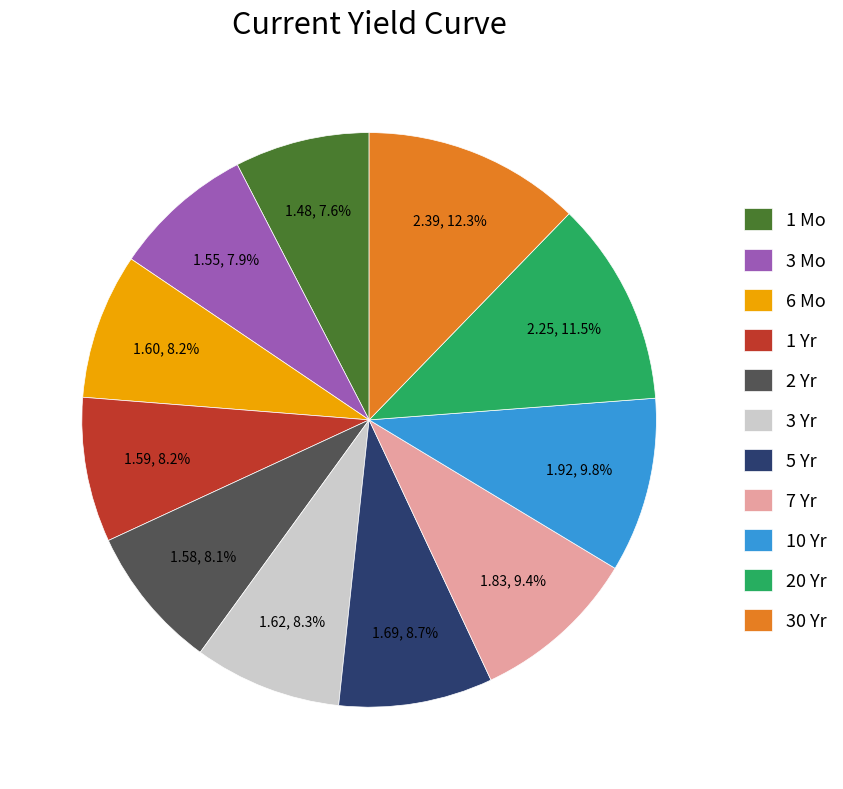

What percentage is the 5 Yr slice, to the nearest percent?

9%